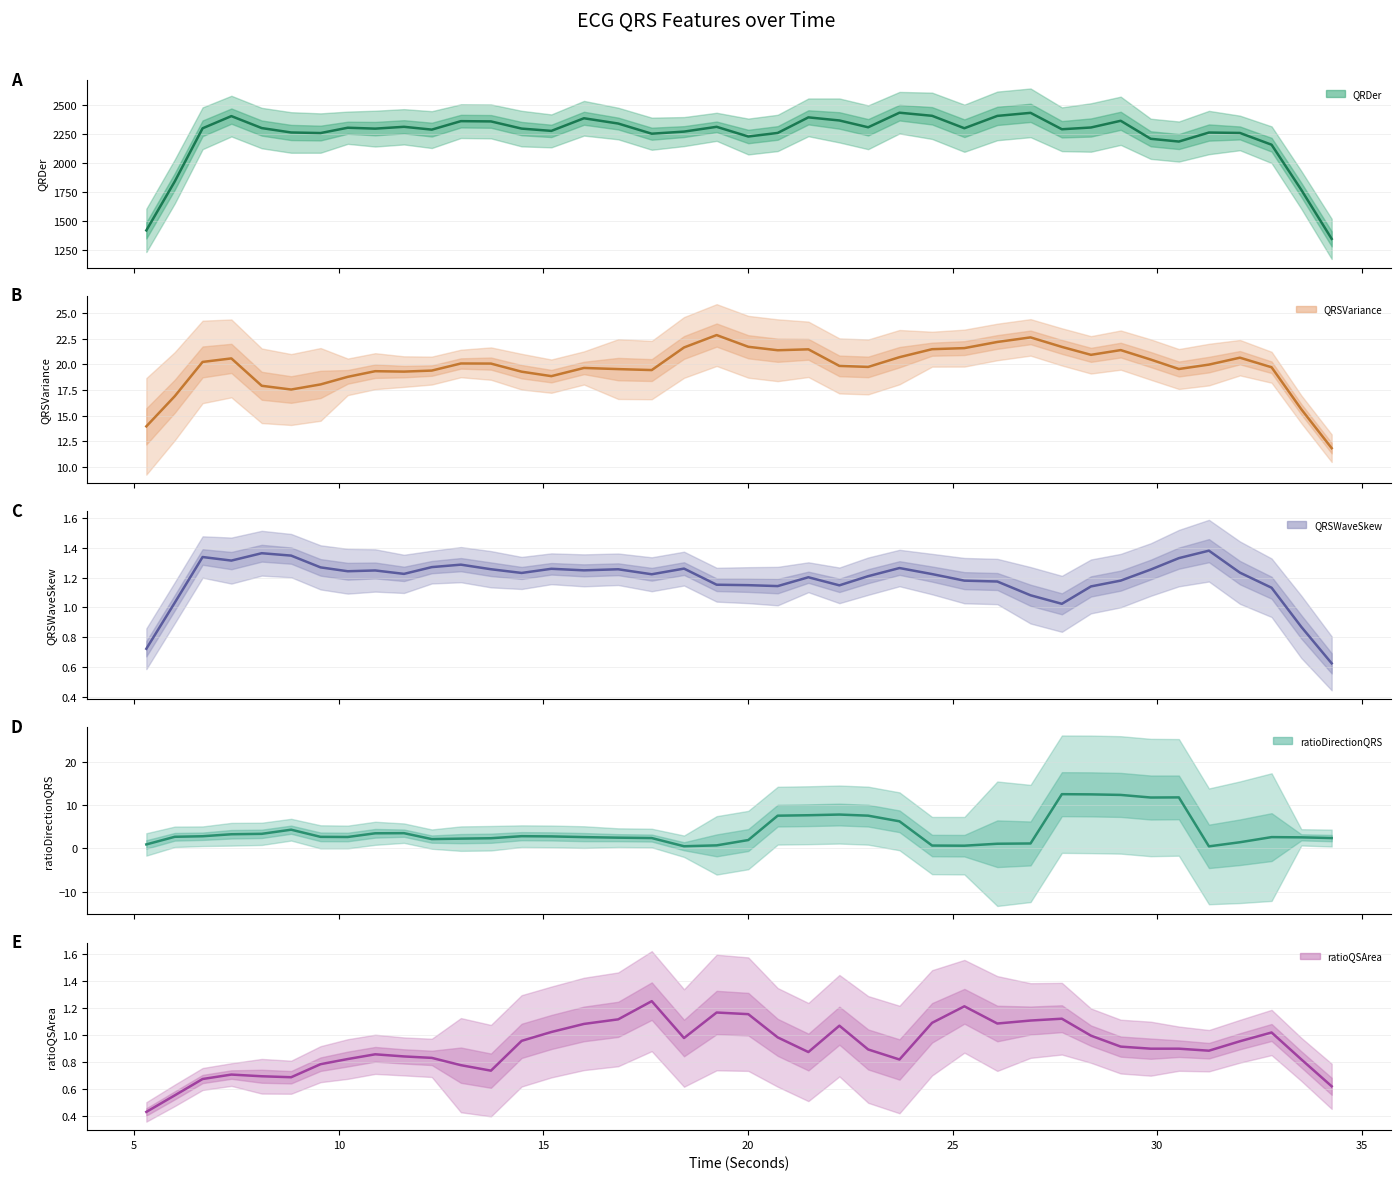

Count the number of categories in the chart.

40